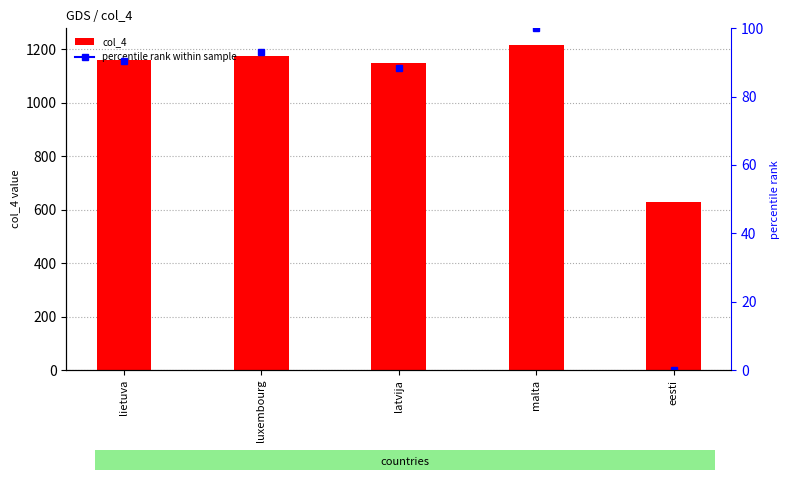

What is the sum of the values at lietuva and latvija?

2310